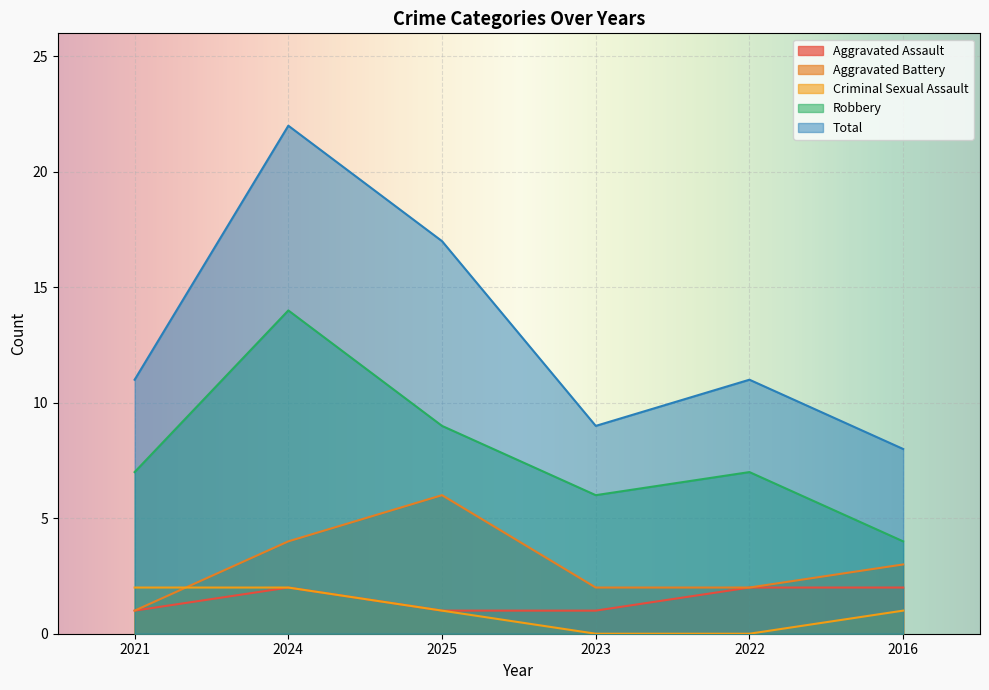

Which series has the largest total across all categories?

Total